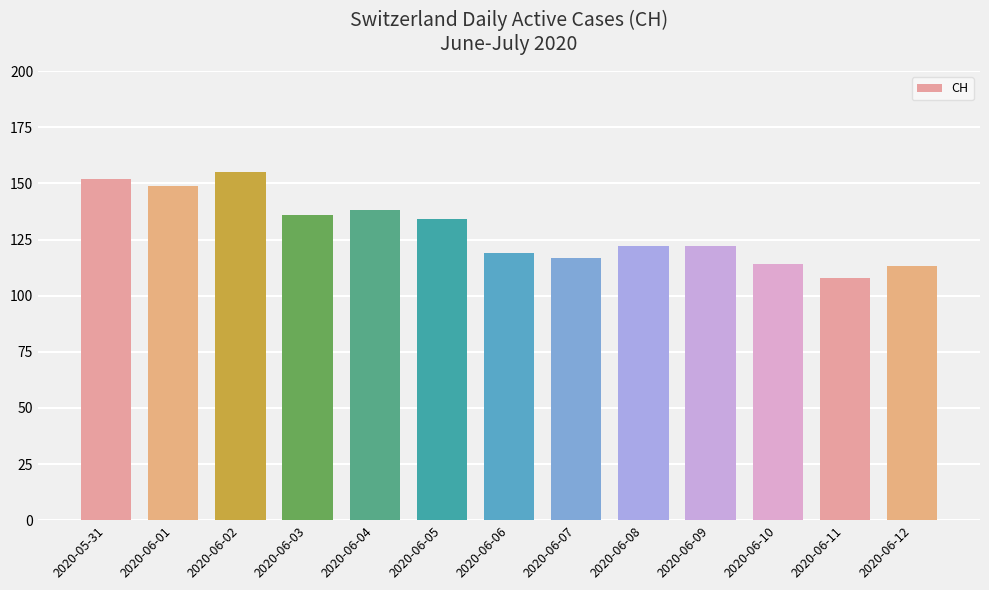

What is the value of the 4th bar from the left?

136